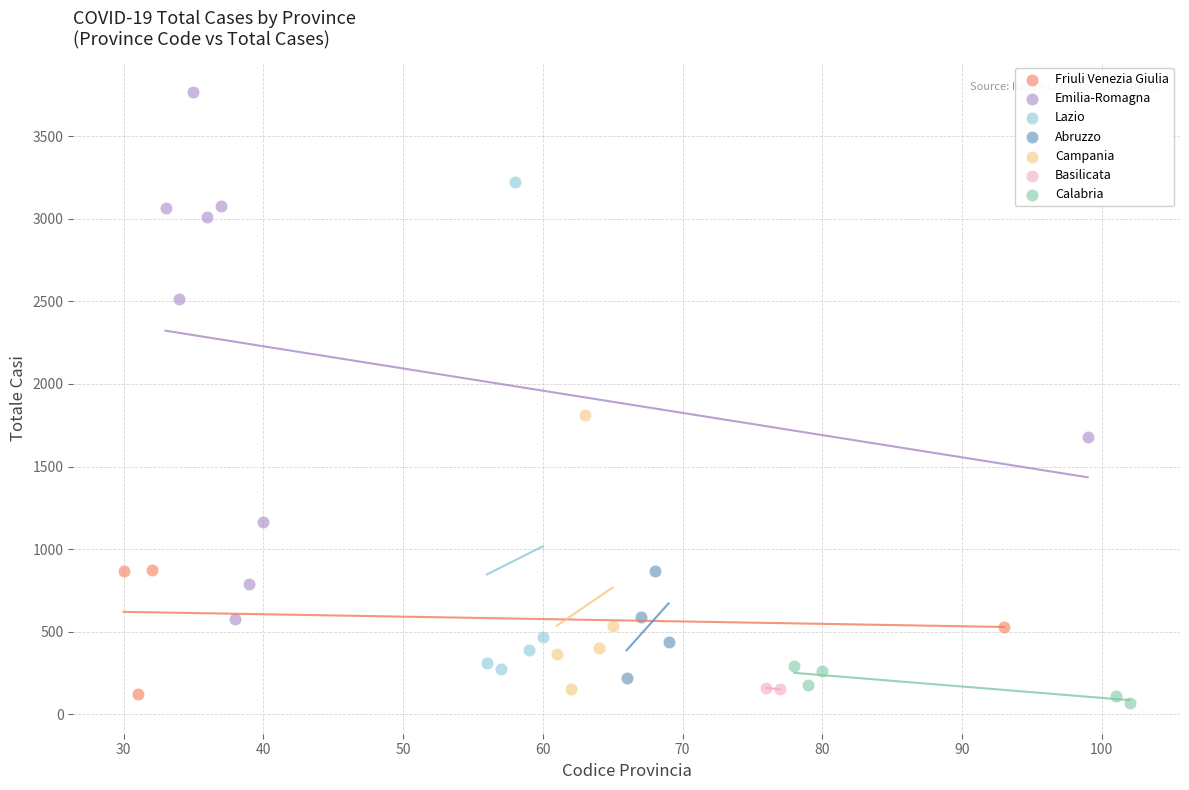

Which series reaches the maximum Y coordinate?

Emilia-Romagna